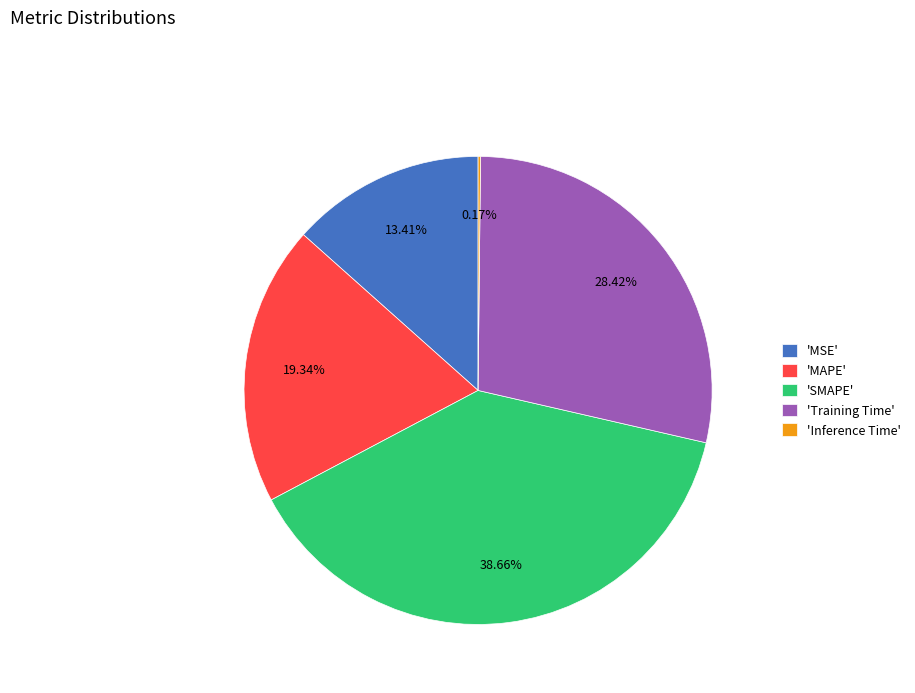

Is there a majority slice in this chart?

No